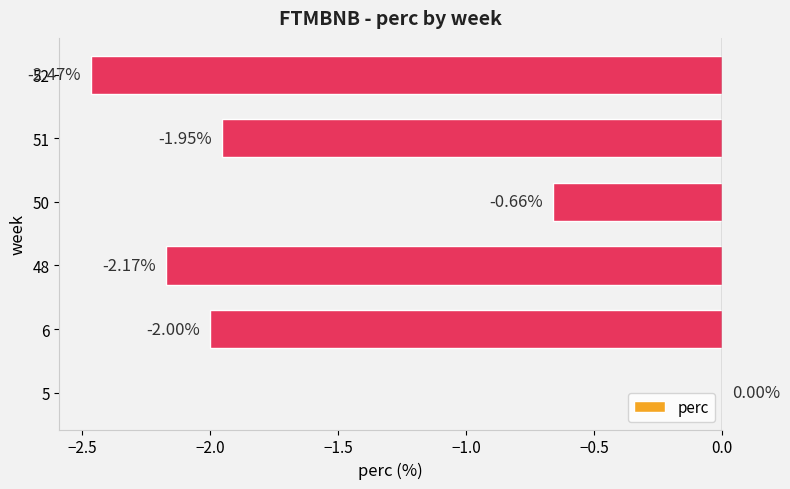

Which has a higher value, 6 or 5?

5